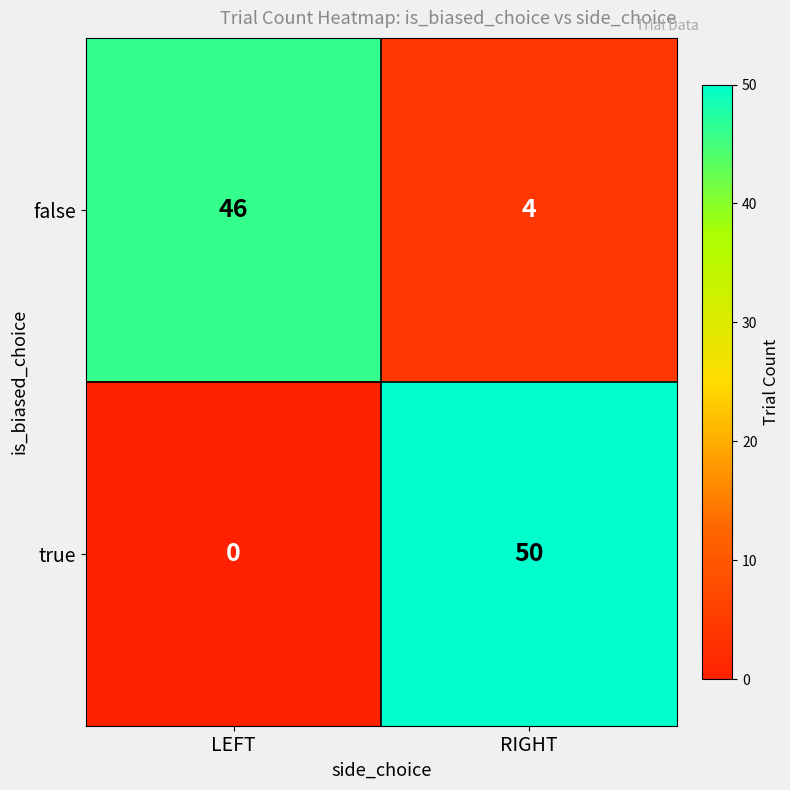

What is the sum of the true values at LEFT and RIGHT?

50